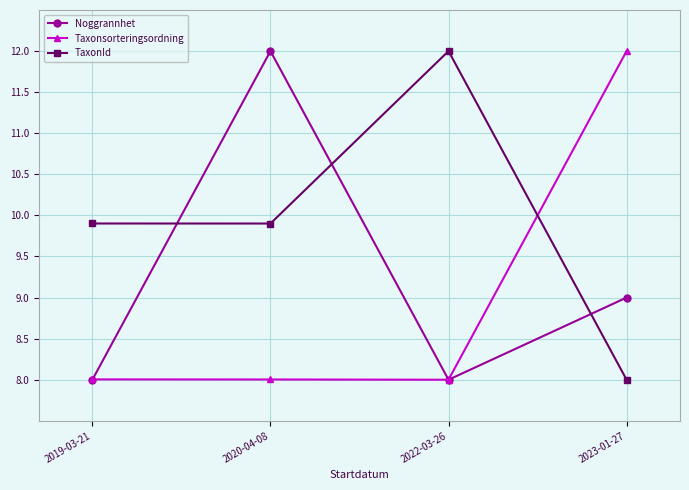

After their last crossing, which series has the higher values: Noggrannhet or TaxonId?

Noggrannhet